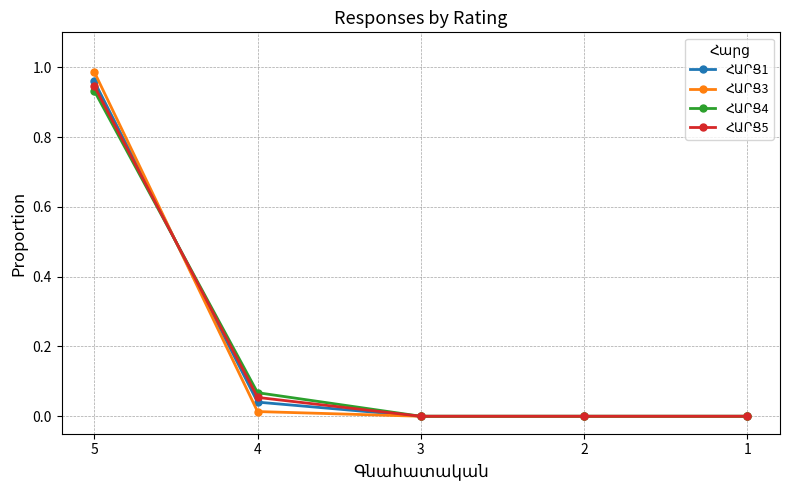

At which category is the sum across all series the highest?

5